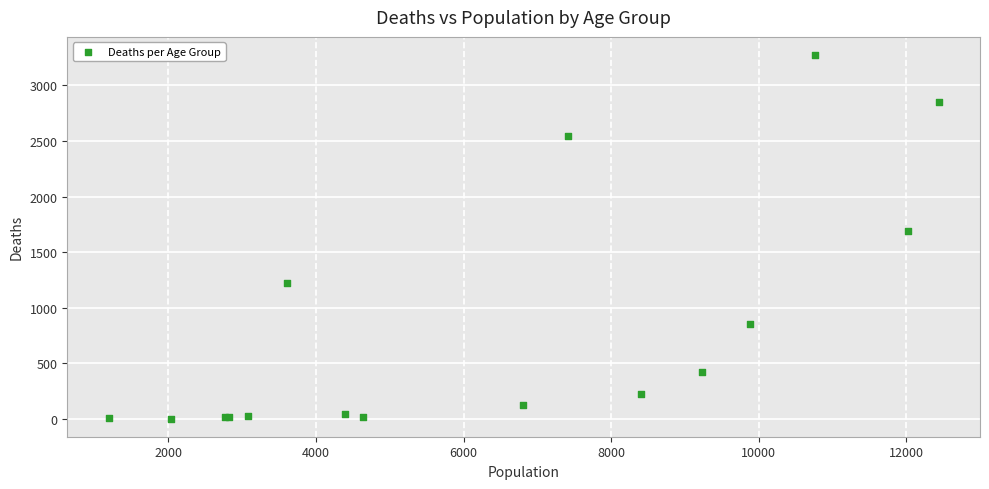

What Y value in the scatter plot is closest to 1638?

1690